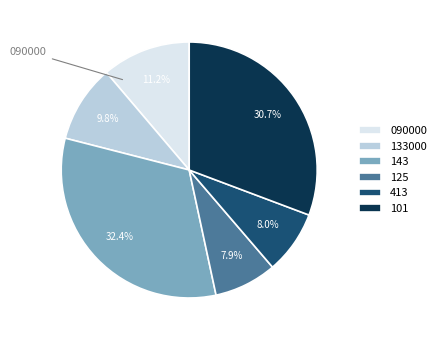

What percentage is NOT represented by 101?

69.3%